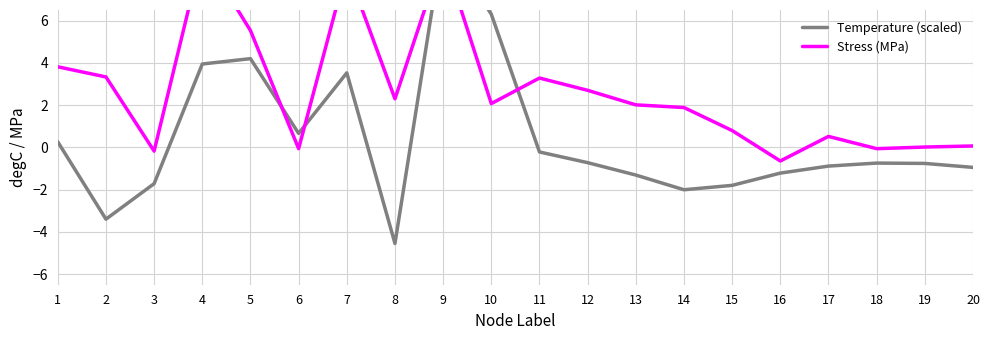

Where do Temperature (scaled) and Stress (MPa) first cross each other?

5 and 6